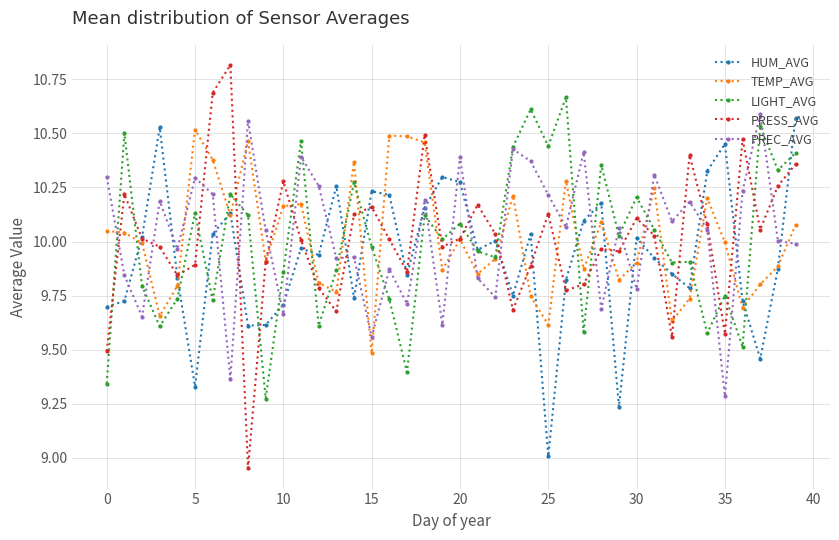

True or false: TEMP_AVG and HUM_AVG intersect in this chart.

True